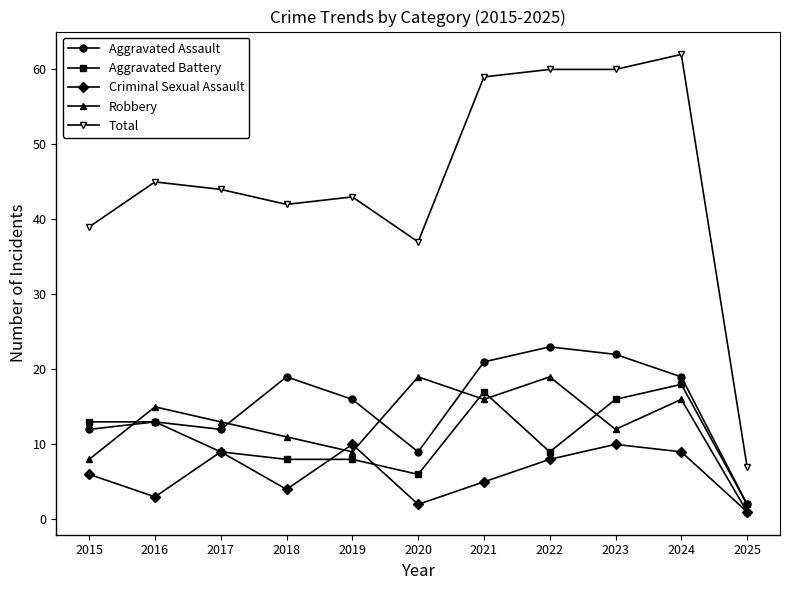

How many data points does each series have?

11